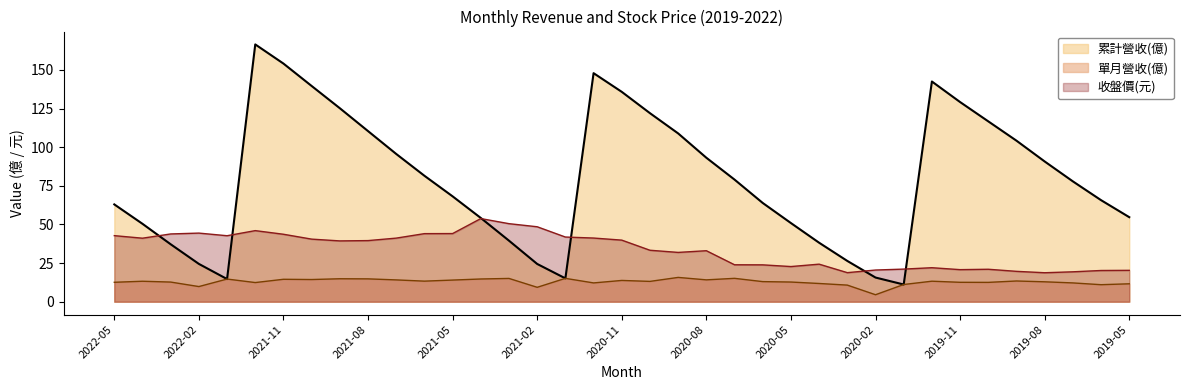

What is the value of the 累計營收(億) point at the 17th from the left?

15.1